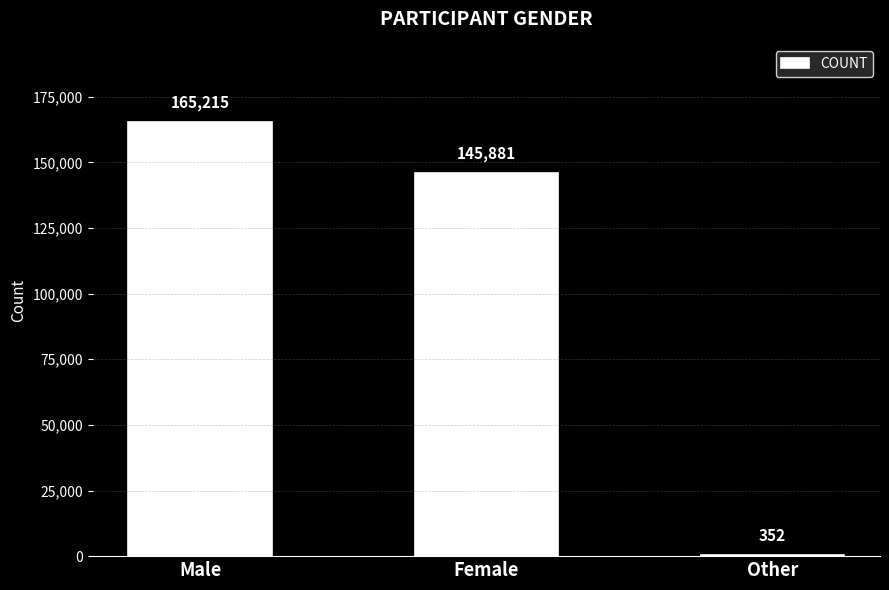

Where is the data nearest to the value 82783?

Female